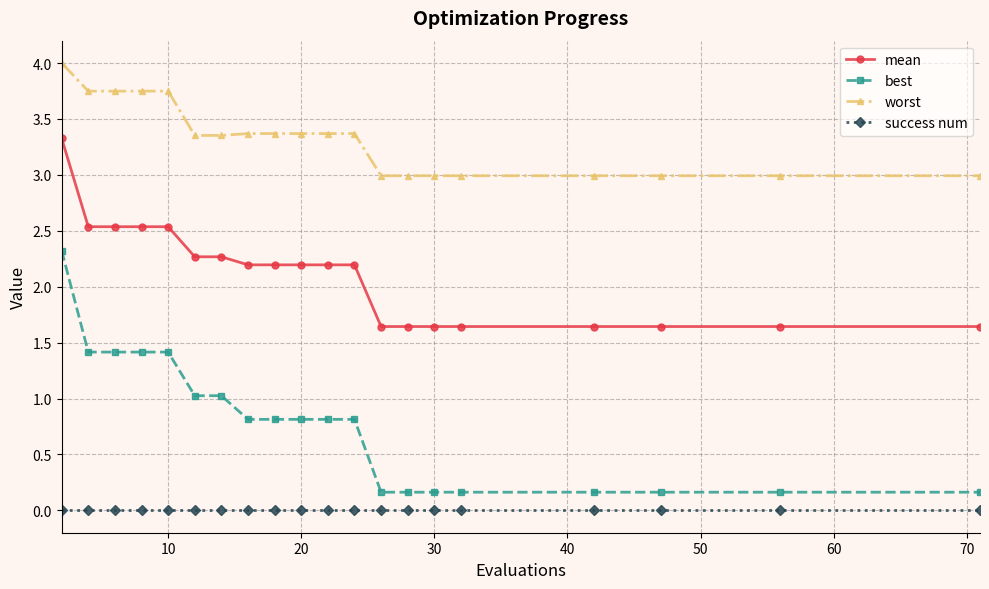

What is the difference between the second highest and minimum values in the worst series?

0.8